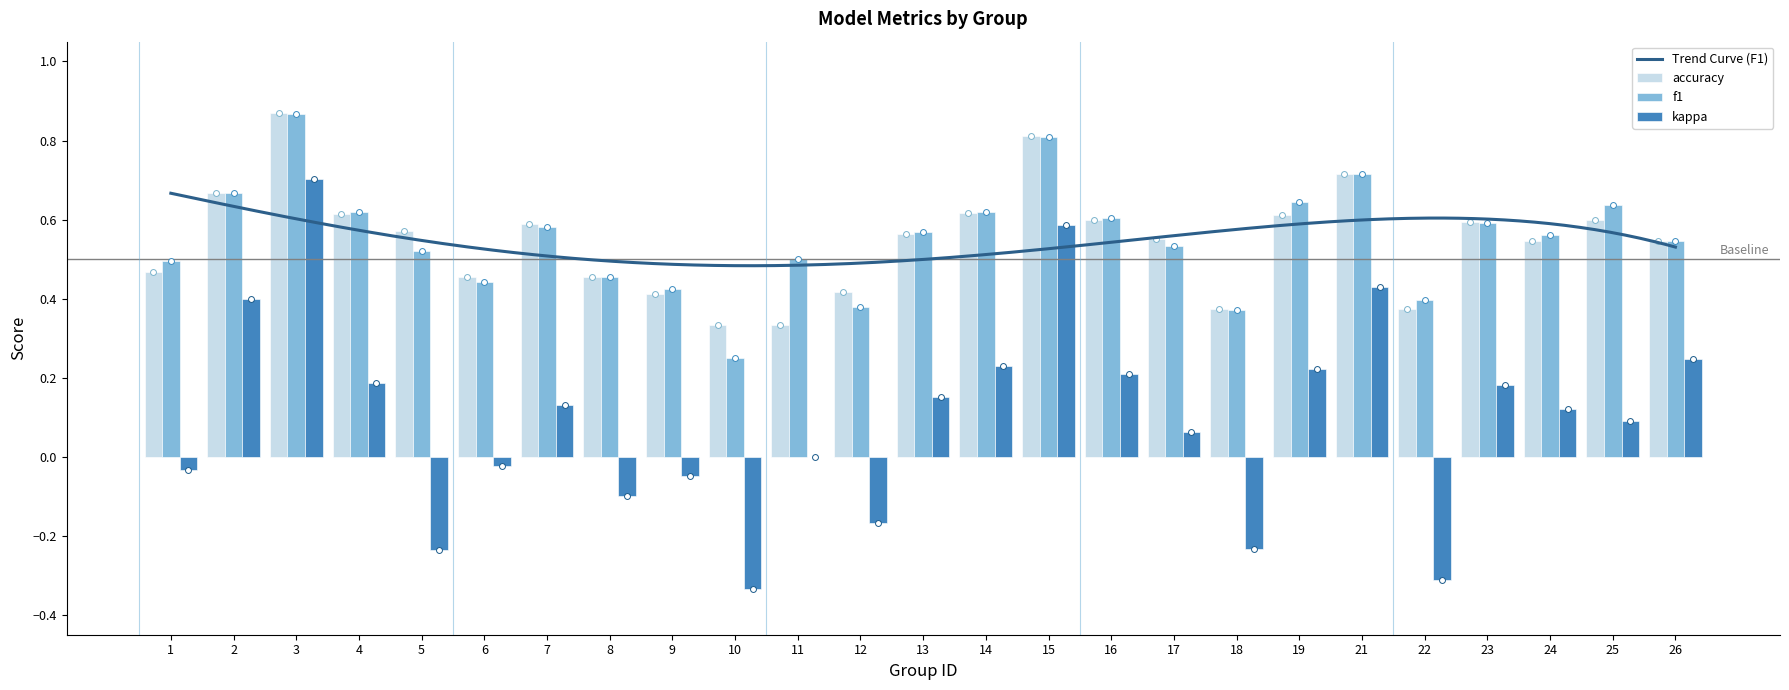

At how many categories does at least one series exceed 0?

25